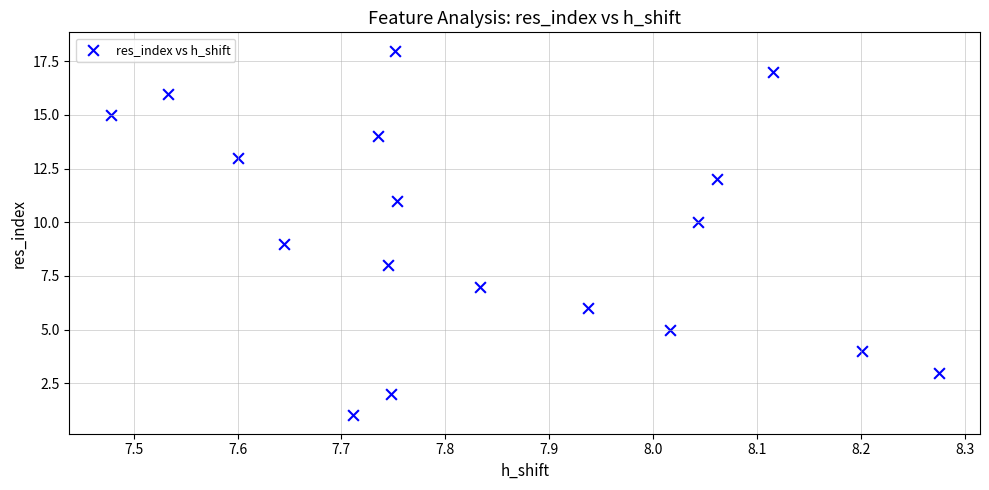

What is the range of Y values (max minus min)?

17